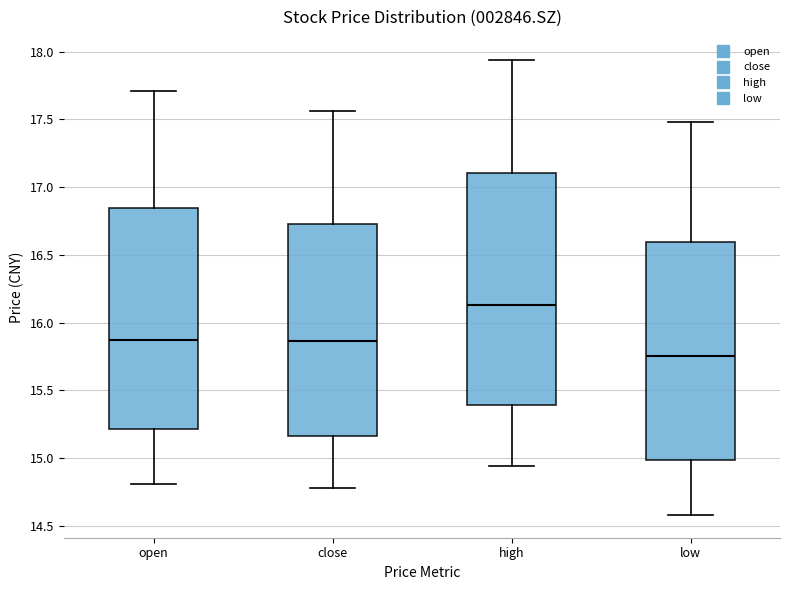

Reading left to right, transcribe this box plot: for each box, give where its median line is, the range the box spans, and where its two whiskers end, as read against the y-axis. The values are not printed on the chart, so give them approximately, as read against the axis.

open: median 15.85, box 15.20 to 16.85, whiskers 14.80 to 17.70
close: median 15.85, box 15.15 to 16.75, whiskers 14.80 to 17.55
high: median 16.15, box 15.40 to 17.10, whiskers 14.95 to 17.95
low: median 15.75, box 15.00 to 16.60, whiskers 14.60 to 17.50